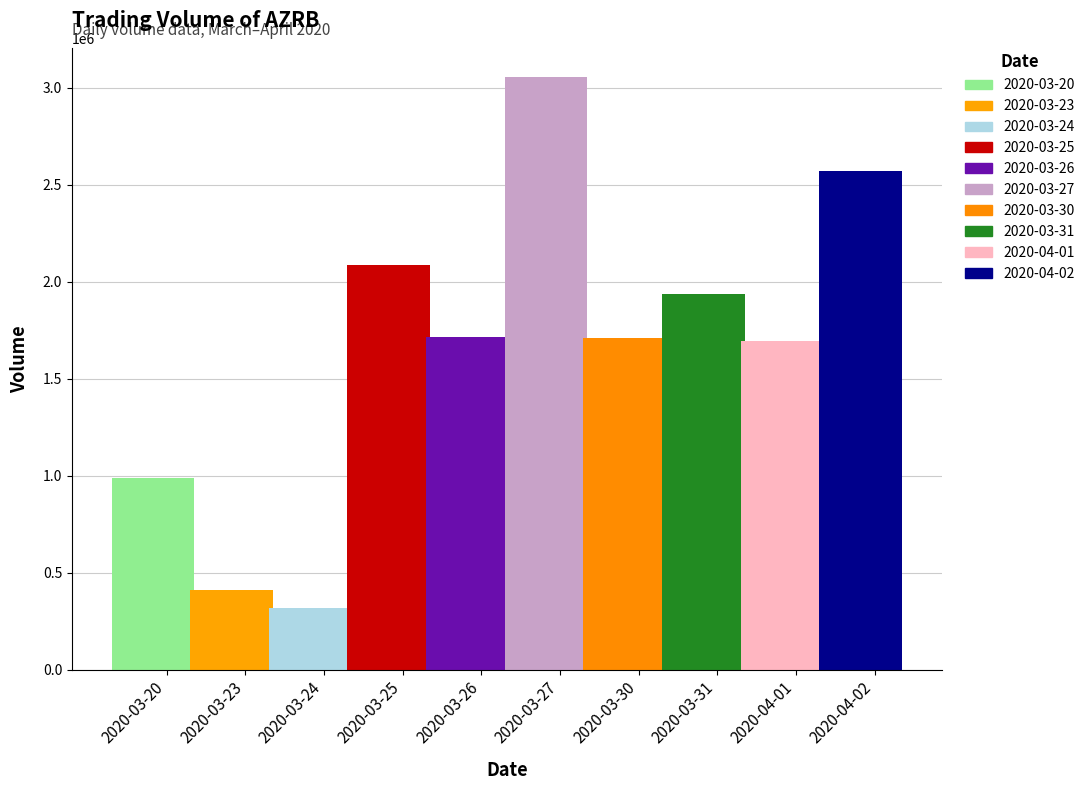

What value does the data have at 2020-03-27, to the nearest 100?

3052500